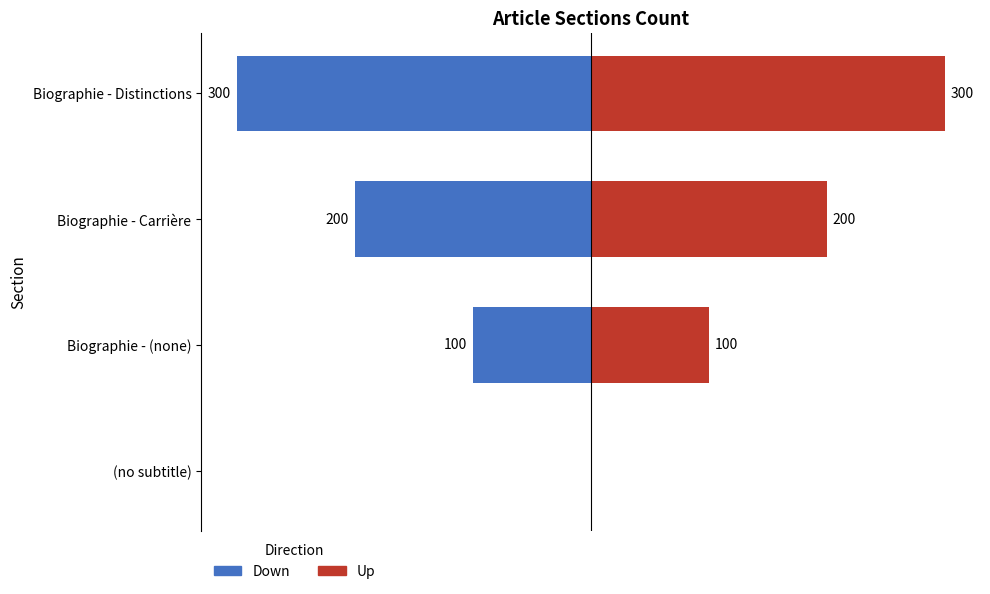

How many bars are there in each group?

2